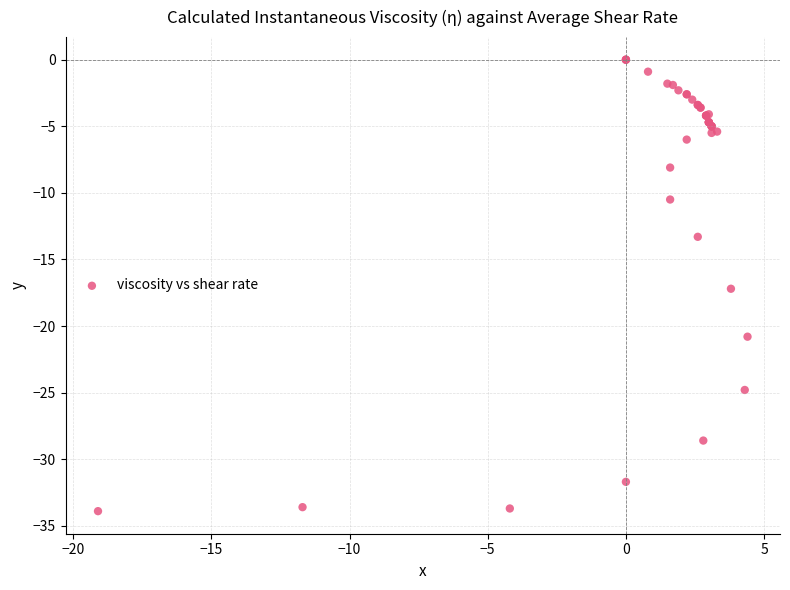

What Y value in the scatter plot is closest to -16?

-17.2